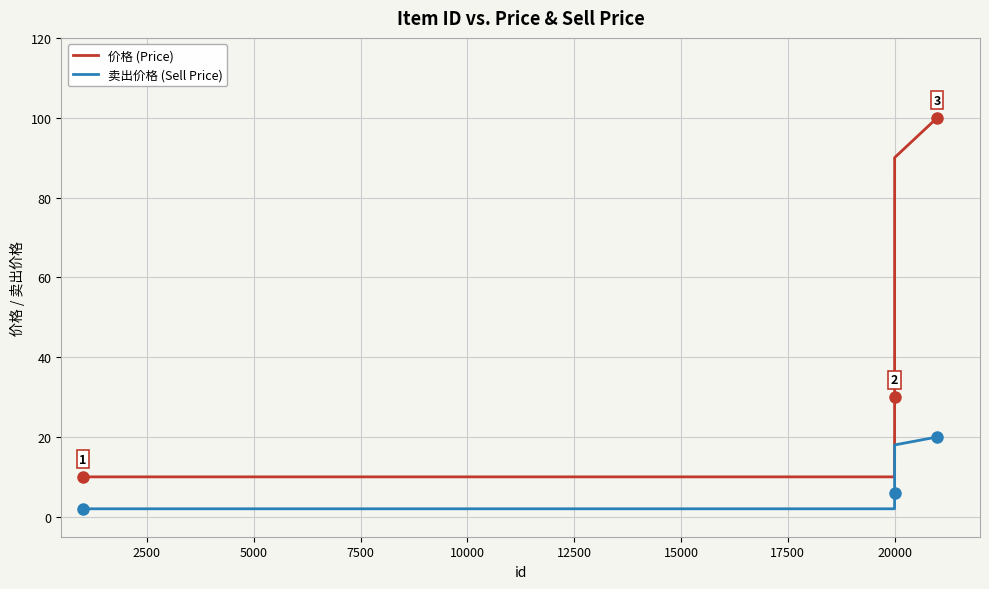

Which series has the largest total across all categories?

价格 (Price)